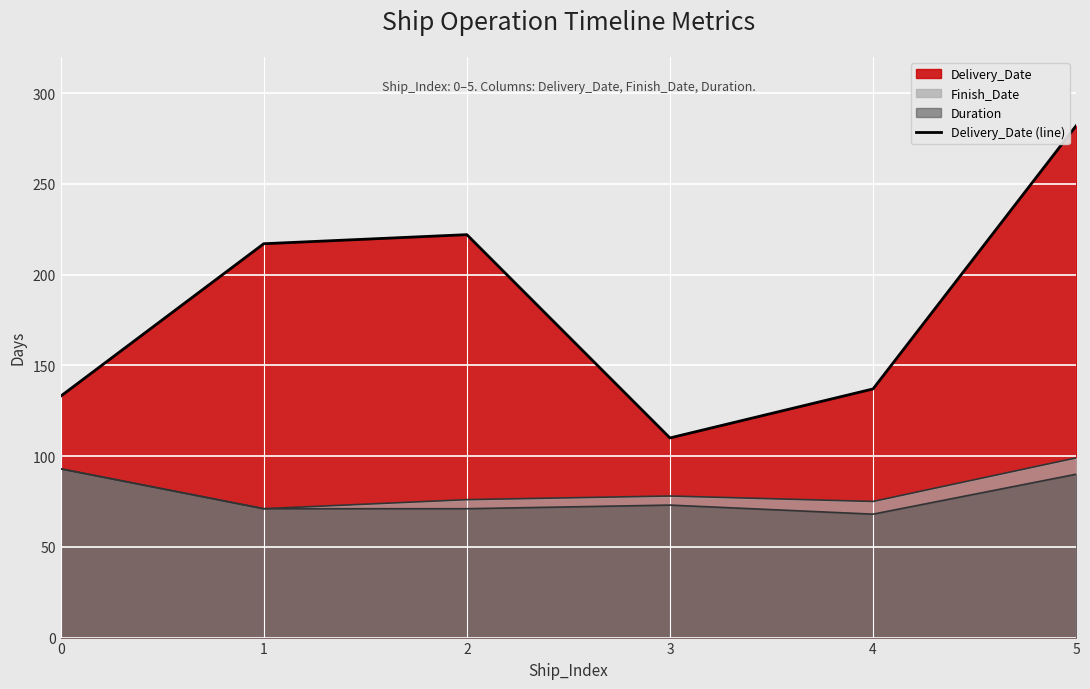

Which label corresponds to the smallest value in the chart?

3